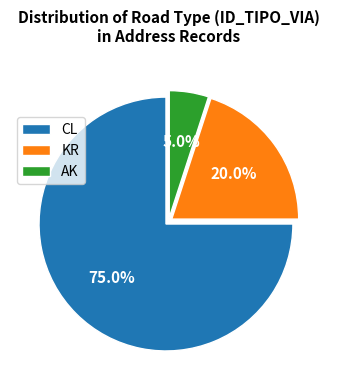

What is the smallest slice in the pie chart?

AK